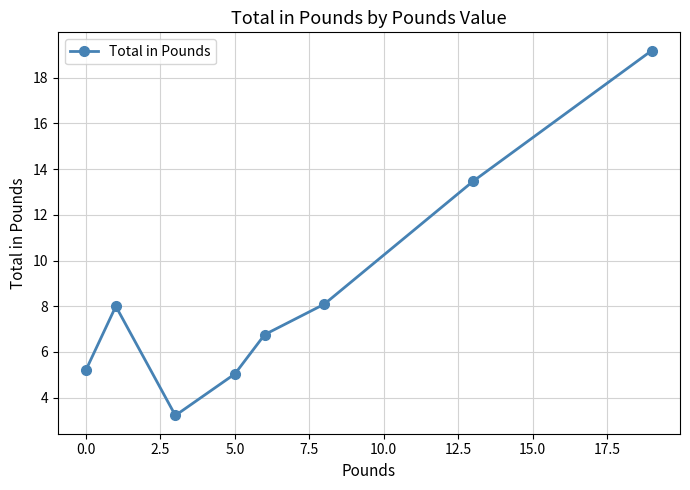

True or false: the data has more than 1 interior local peaks.

False